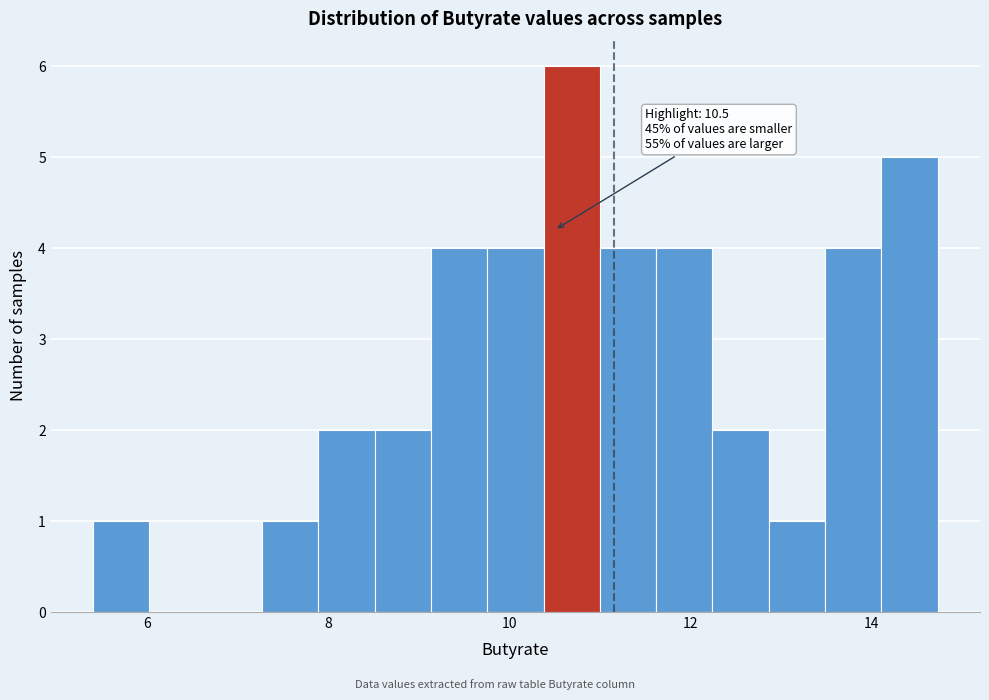

Around what value on the x-axis is the tallest bar? Give the approximate position of its centre, as read against the axis.

10.6